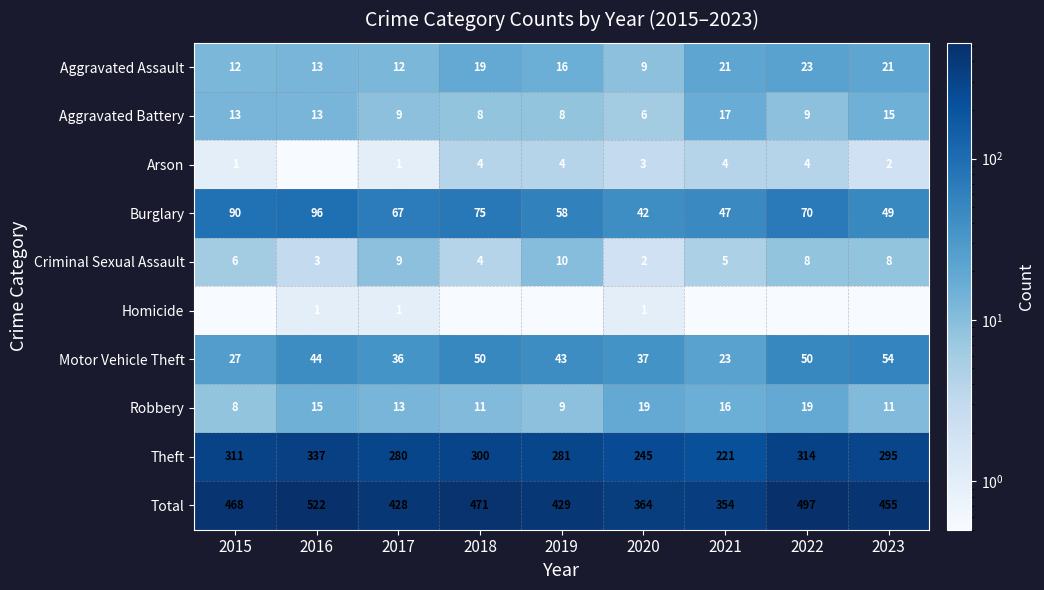

What is the maximum value shown in the chart?

522.0